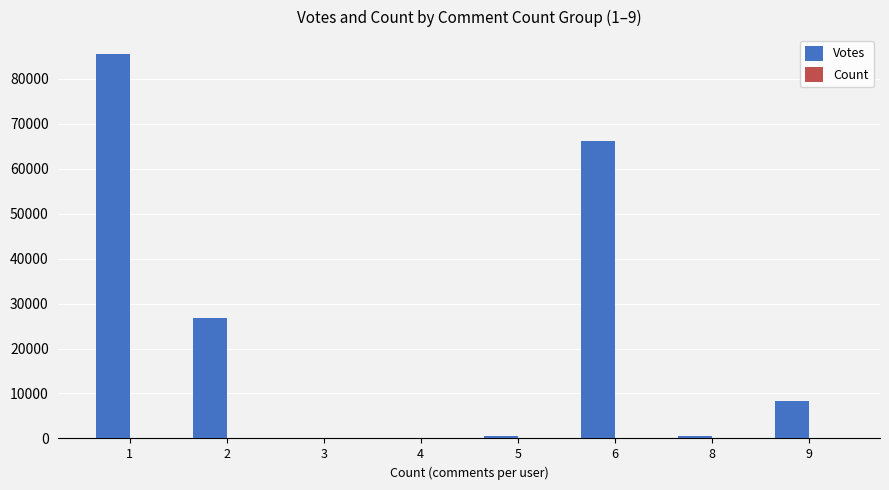

How many categories are shown in the chart?

8